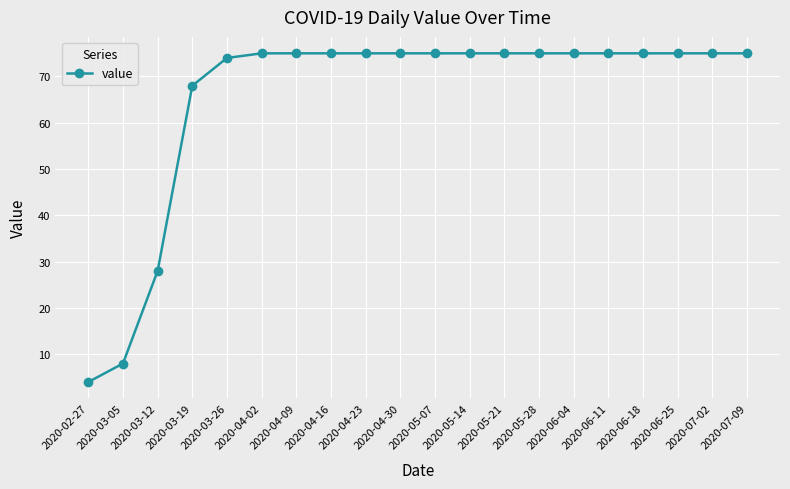

What is the difference between the maximum and minimum values?

71